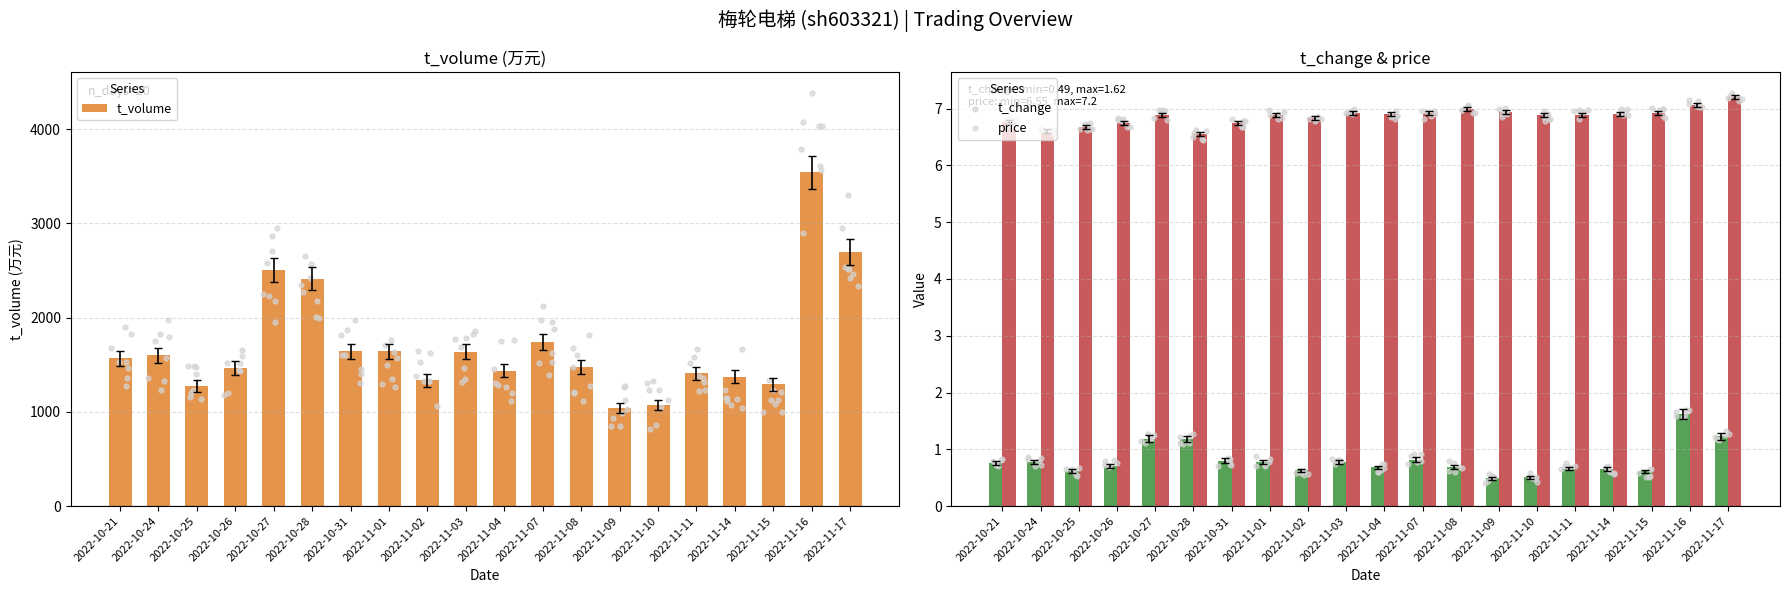

Which series contains the highest Y value?

t_volume